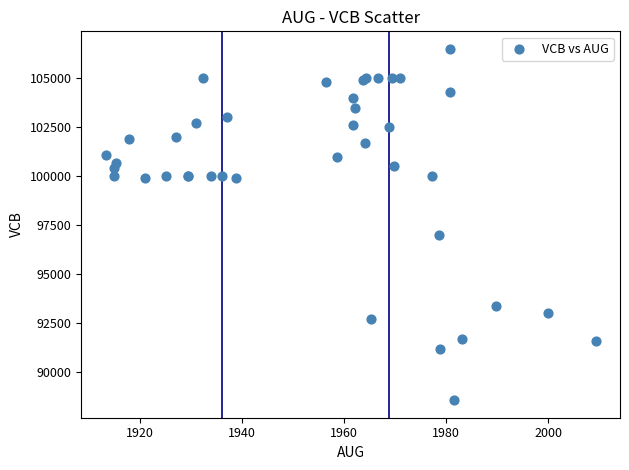

What Y value in the scatter plot is closest to 97534?

97000